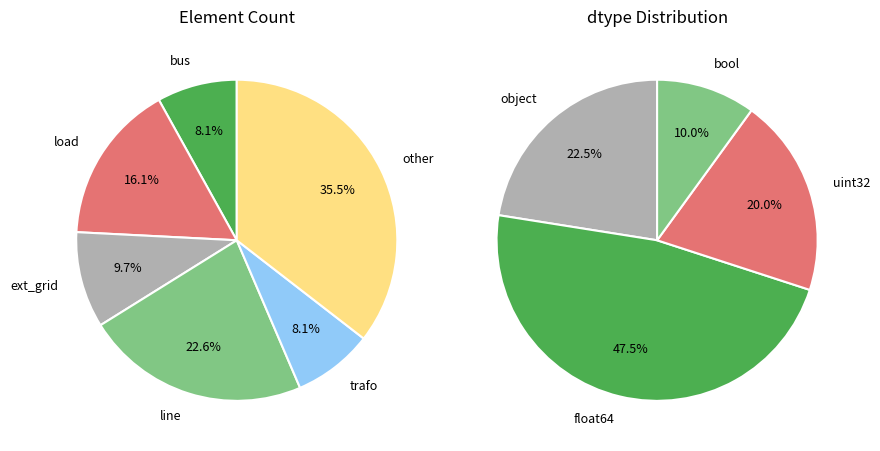

To the nearest percent, what percentage of the pie is line?

23%